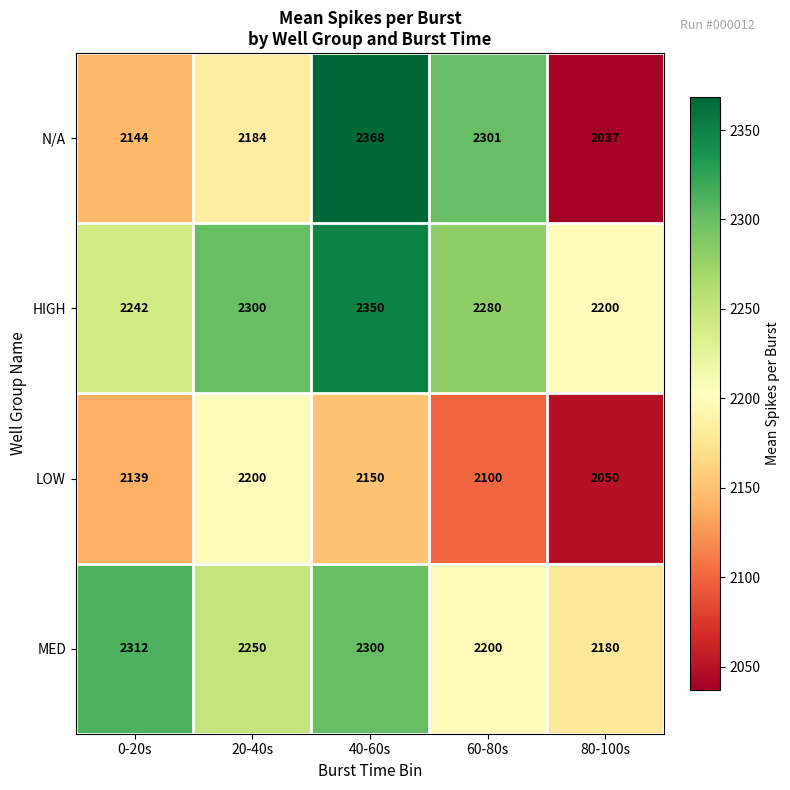

Which series has the largest total across all categories?

HIGH